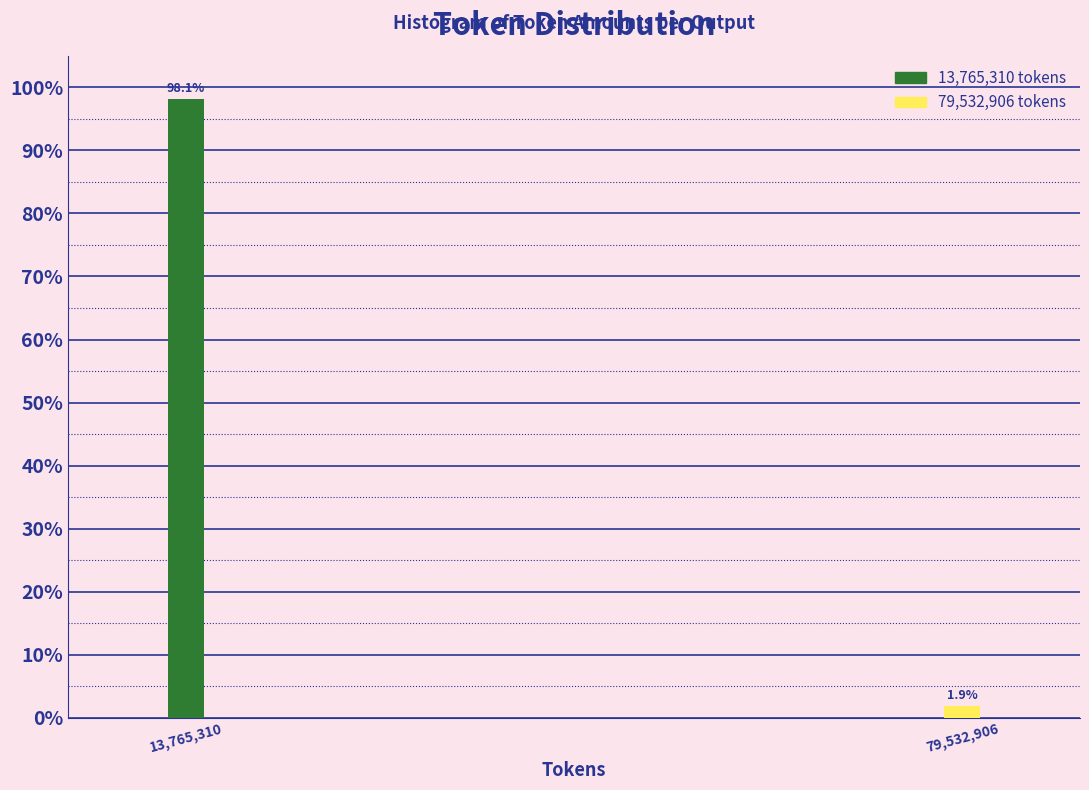

Reading left to right, transcribe all the data shown in this chart.

98.1	1.9